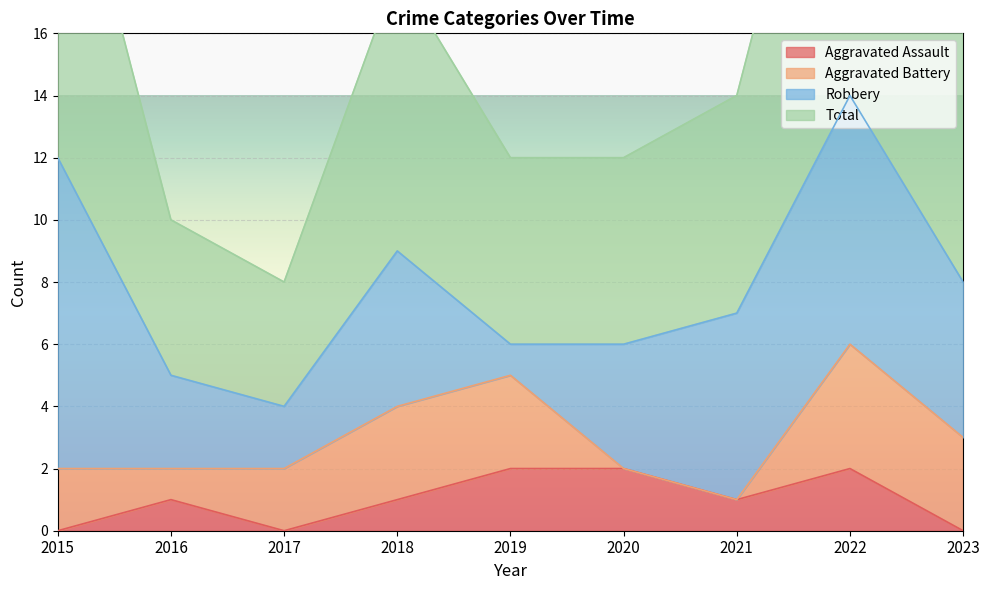

Is it true that Aggravated Assault equals 1 at 2021?

True